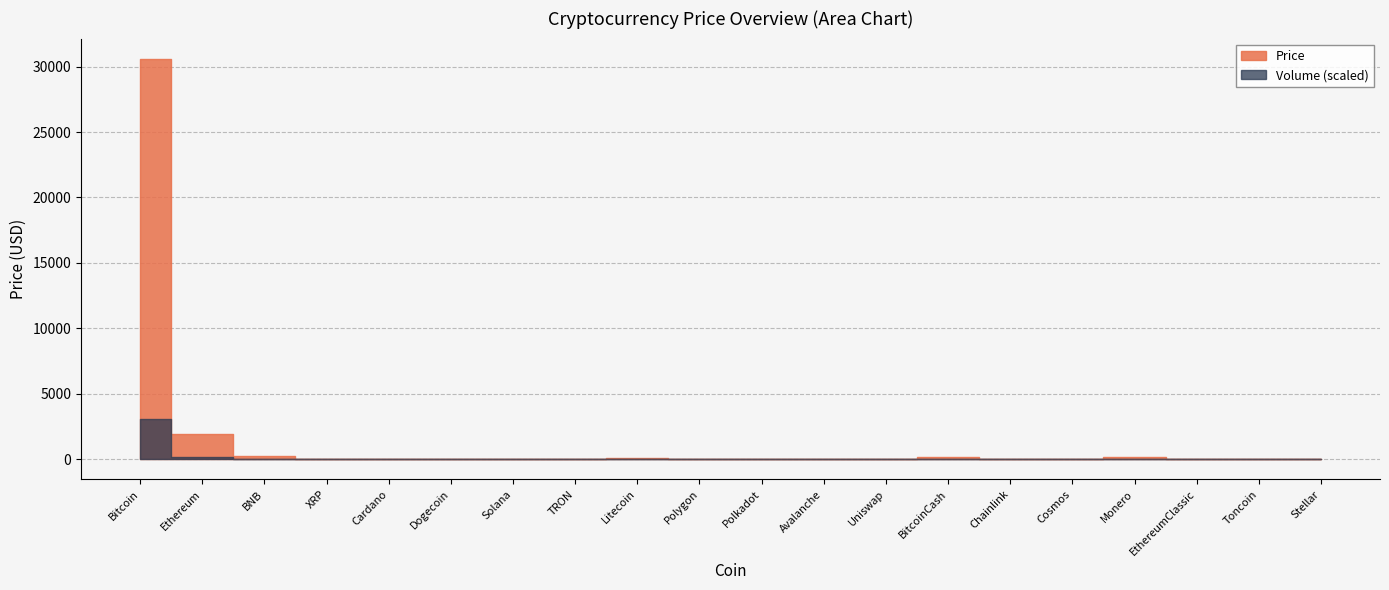

Where is Price nearest to the value 15304?

Ethereum